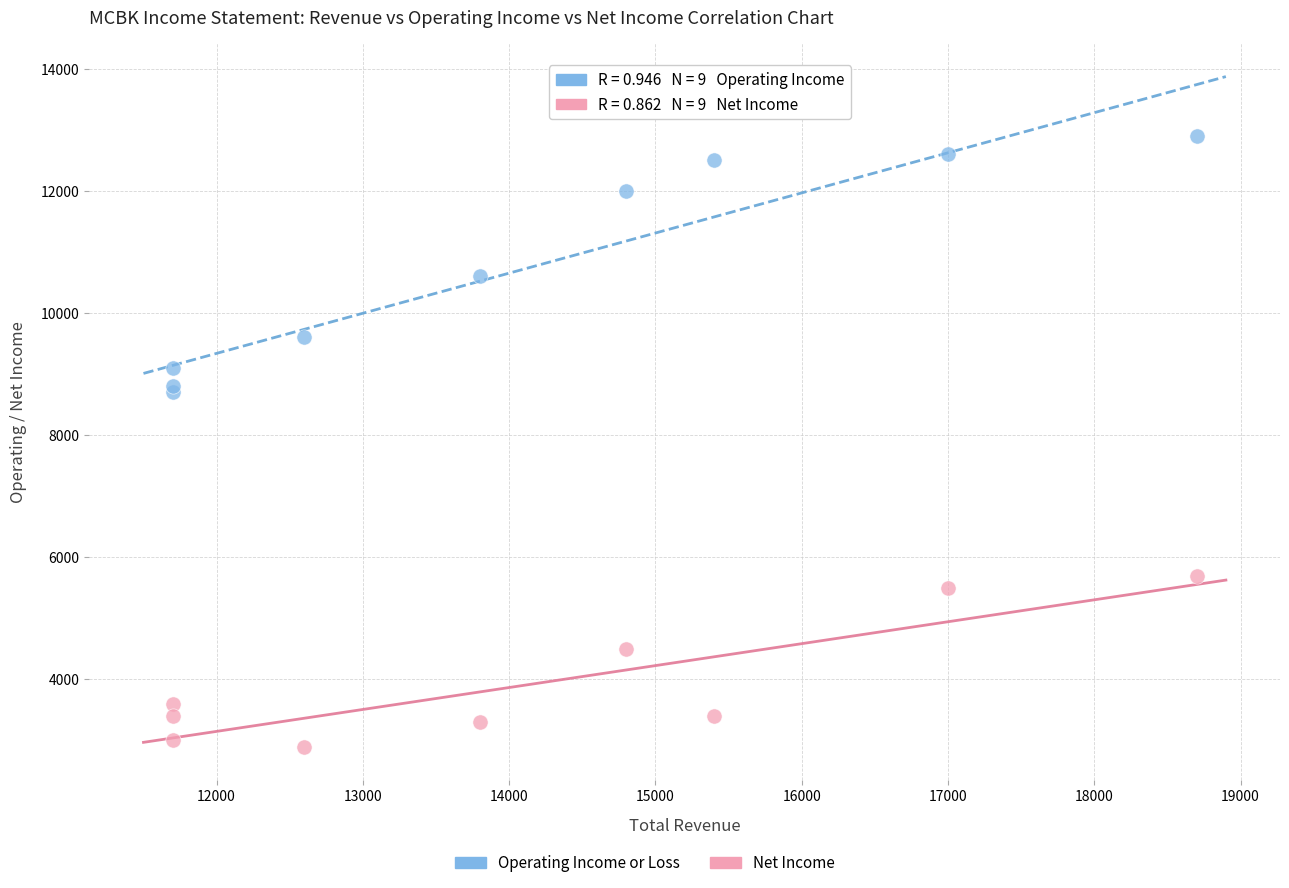

Which series has the largest Y range (max minus min)?

Operating Income or Loss